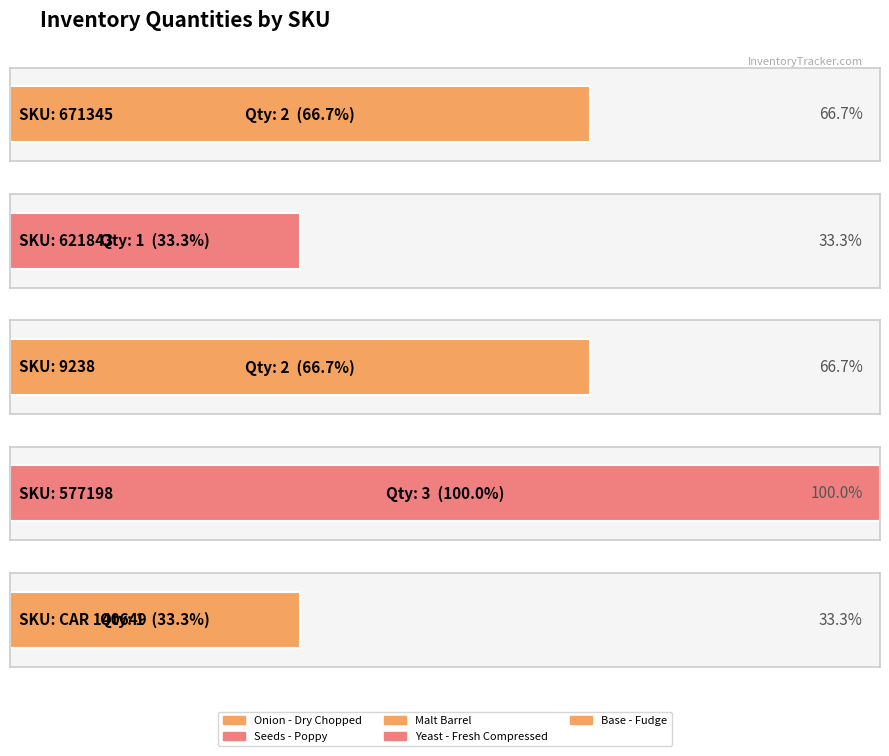

The chart shows a value of 2 at 9238. True or false?

True